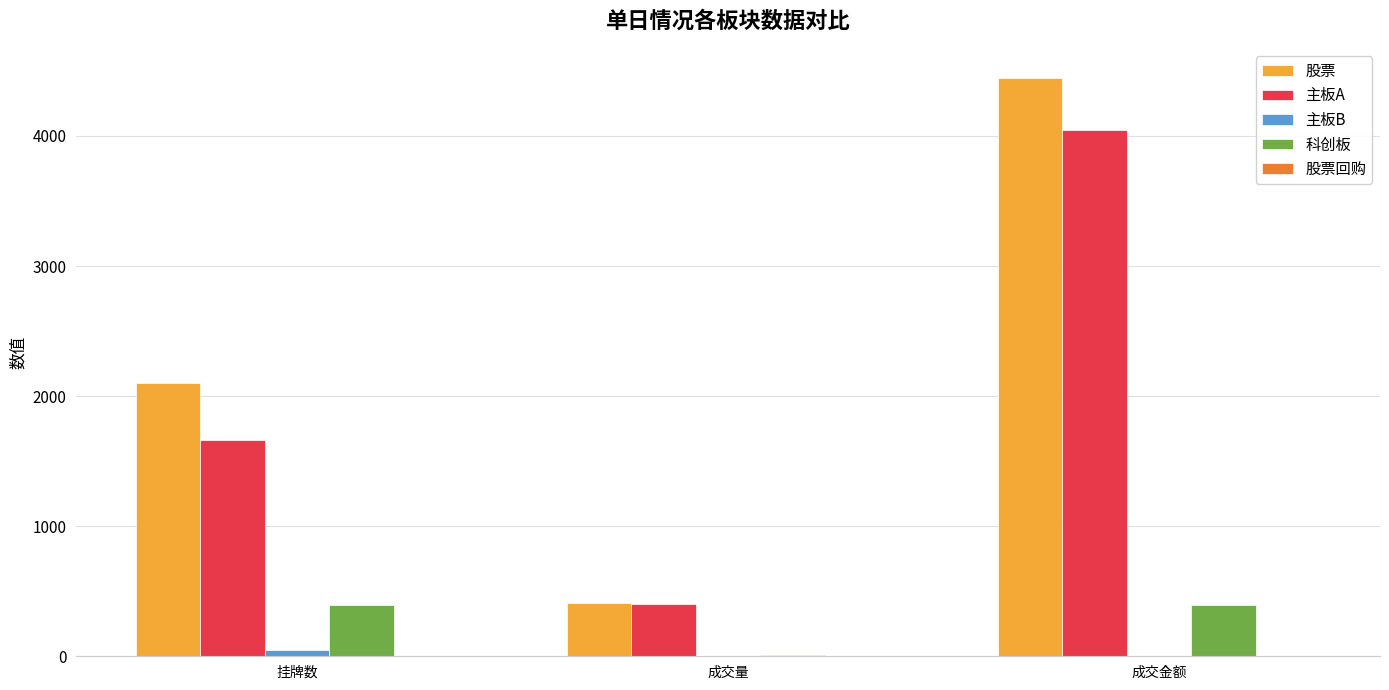

At which category does the chart reach its peak across all series?

成交金额